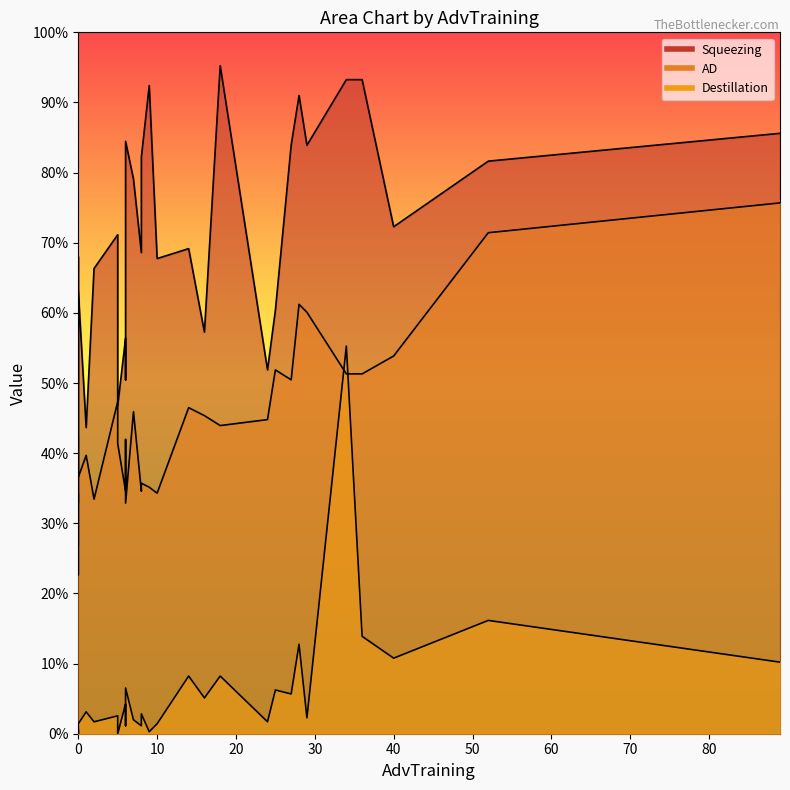

At 18, list the series in order from largest to smallest.

Squeezing, AD, Destillation